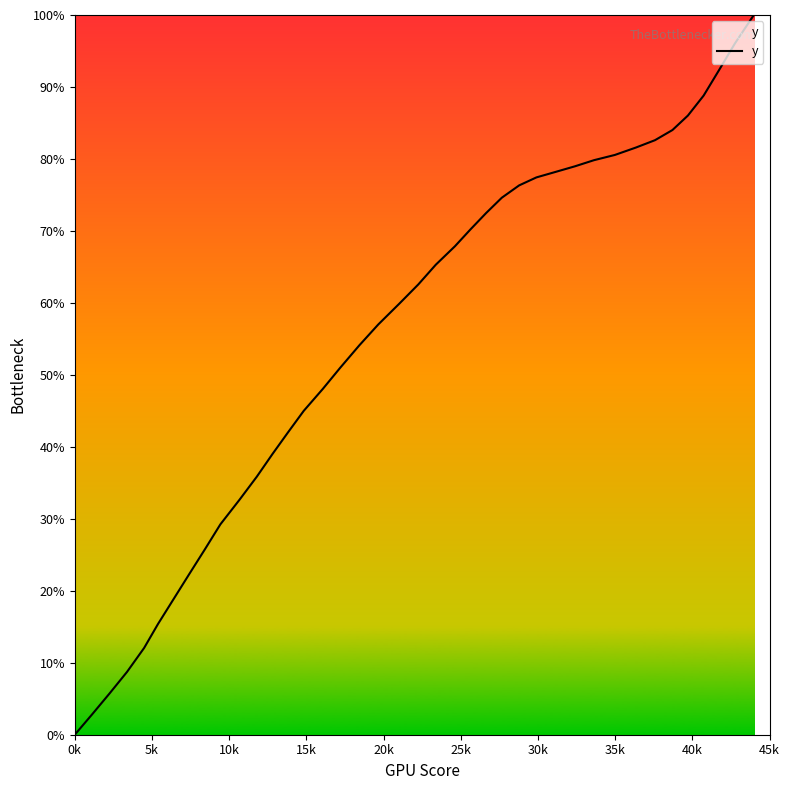

Does the chart display data point markers on the line(s)?

No